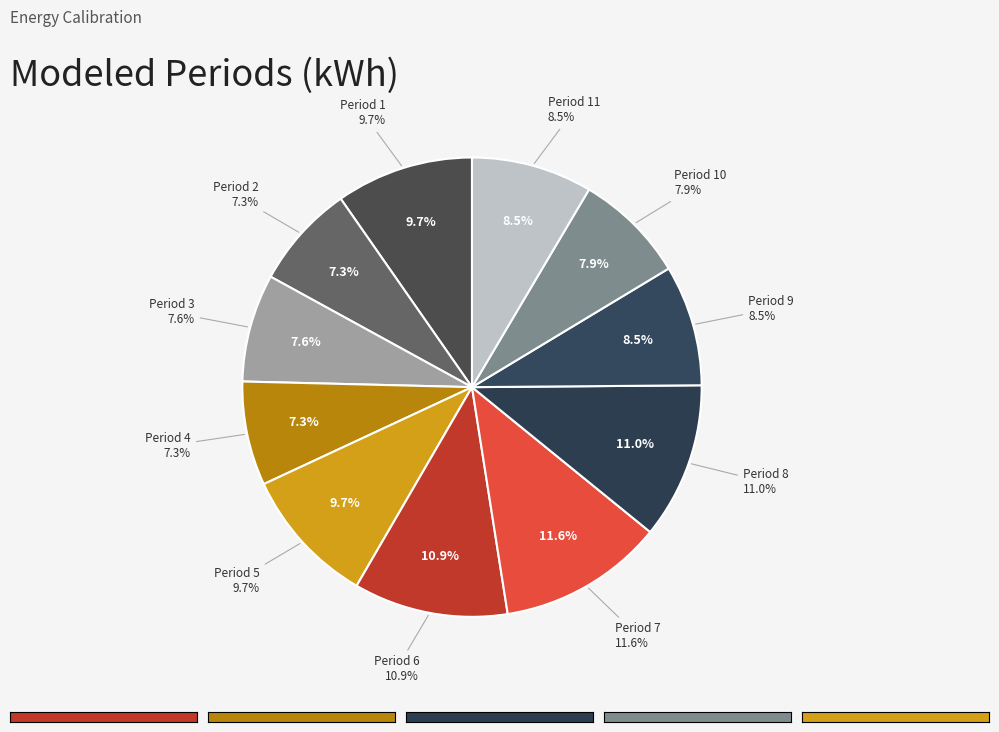

True or false: Period 4 accounts for 7% of the total.

True